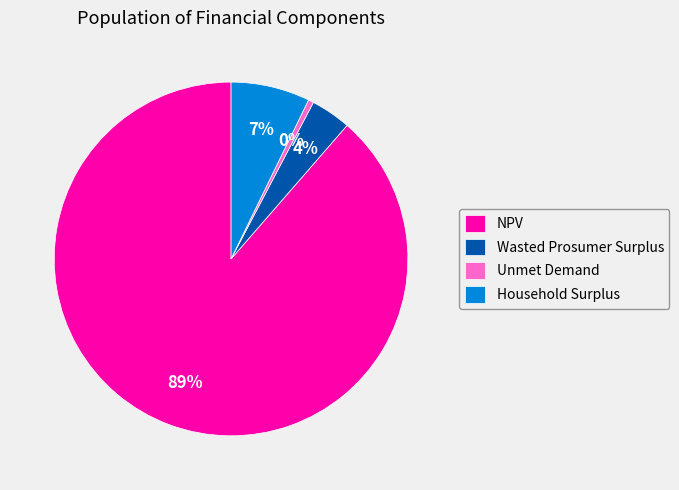

What is the majority slice?

NPV